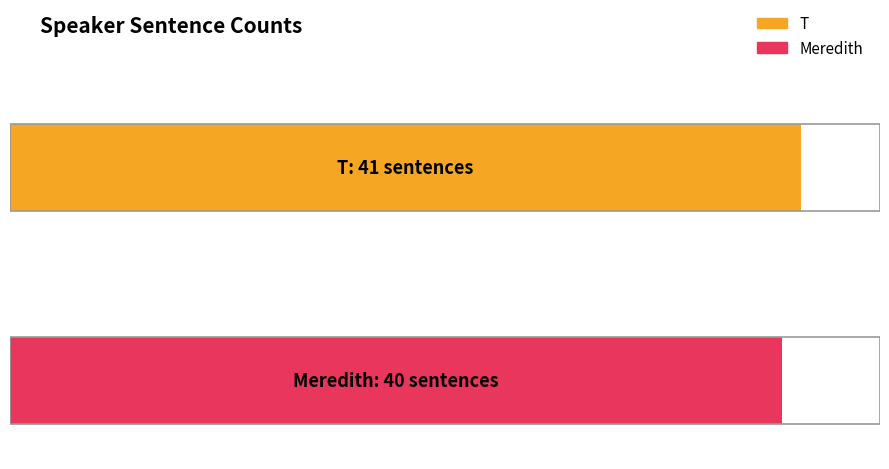

Rank the categories by value from lowest to highest.

Meredith, T